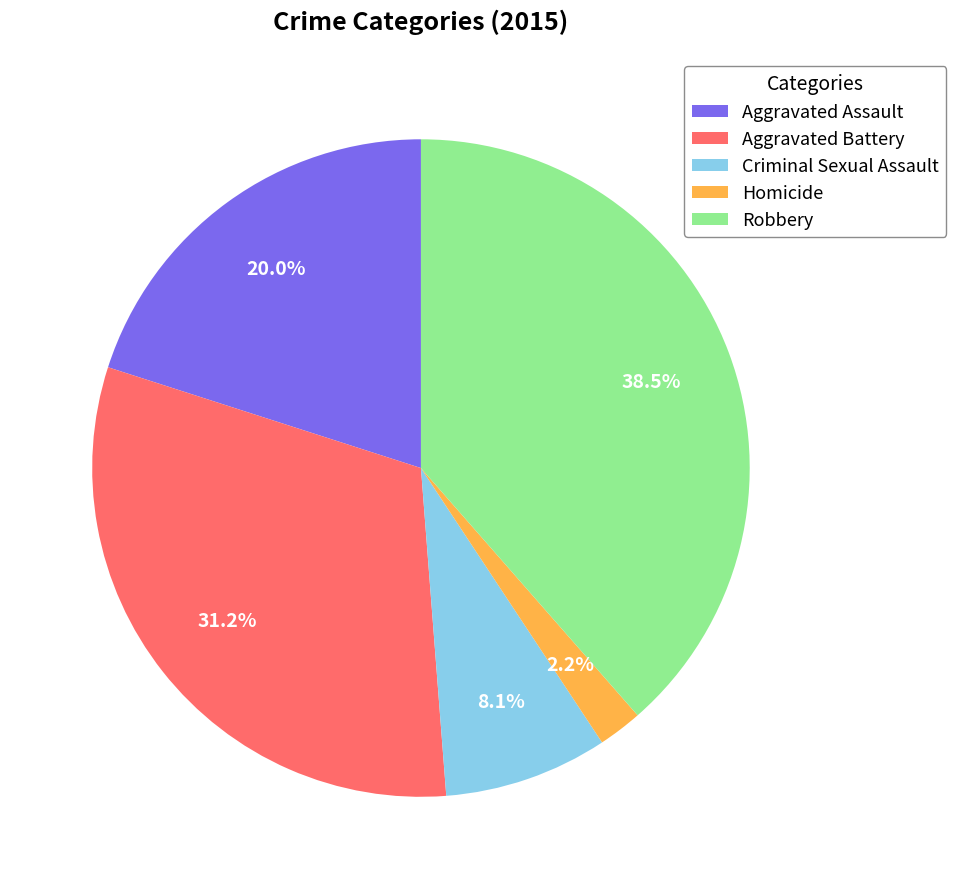

Is there a majority slice in this chart?

No